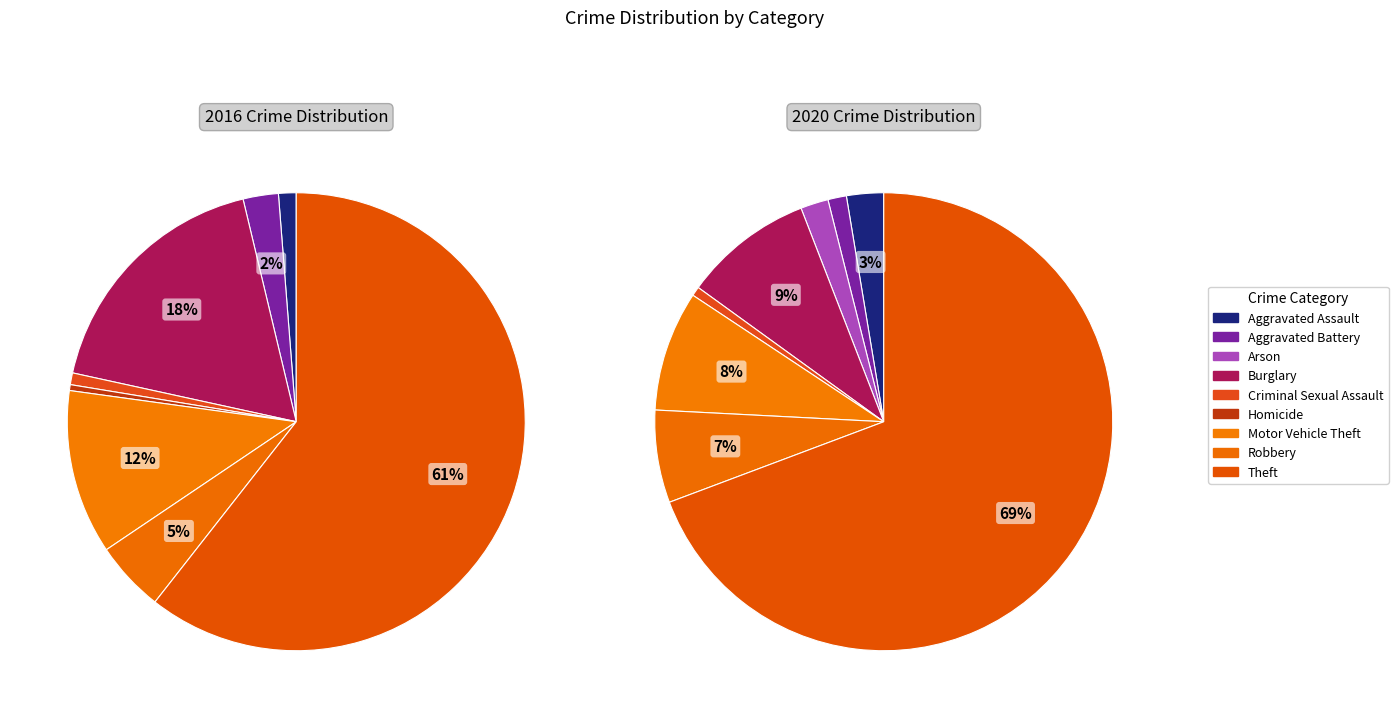

Which has a higher value, Homicide or Theft?

Theft